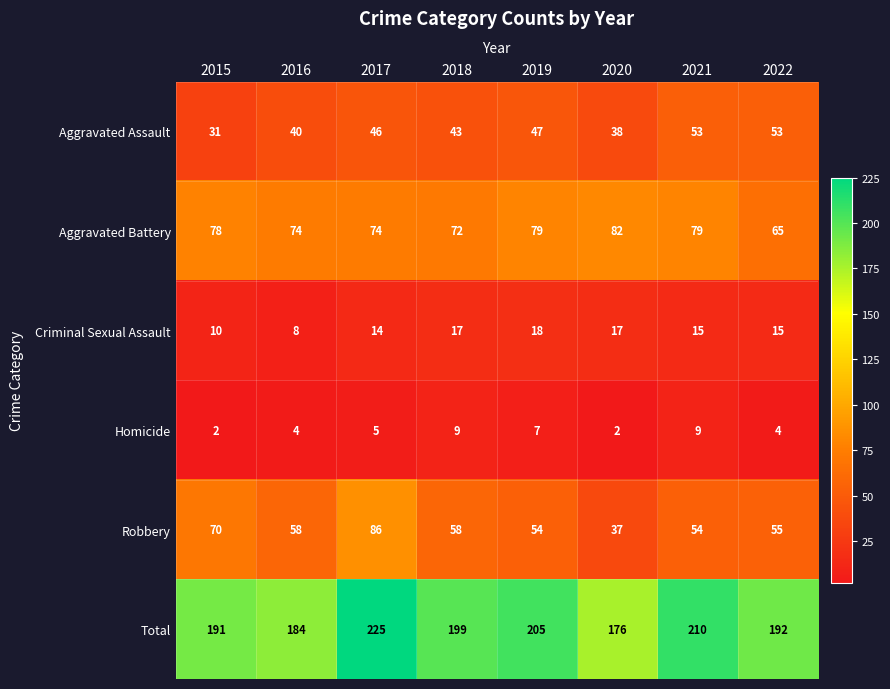

What is the difference between the second highest and second lowest values in the Aggravated Assault series?

15